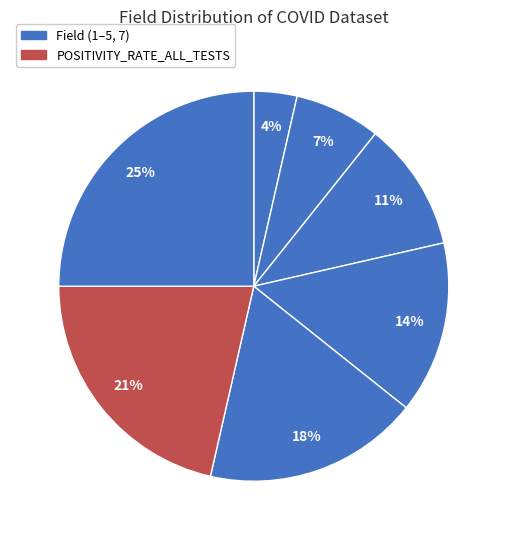

How many segments does this pie chart have?

7